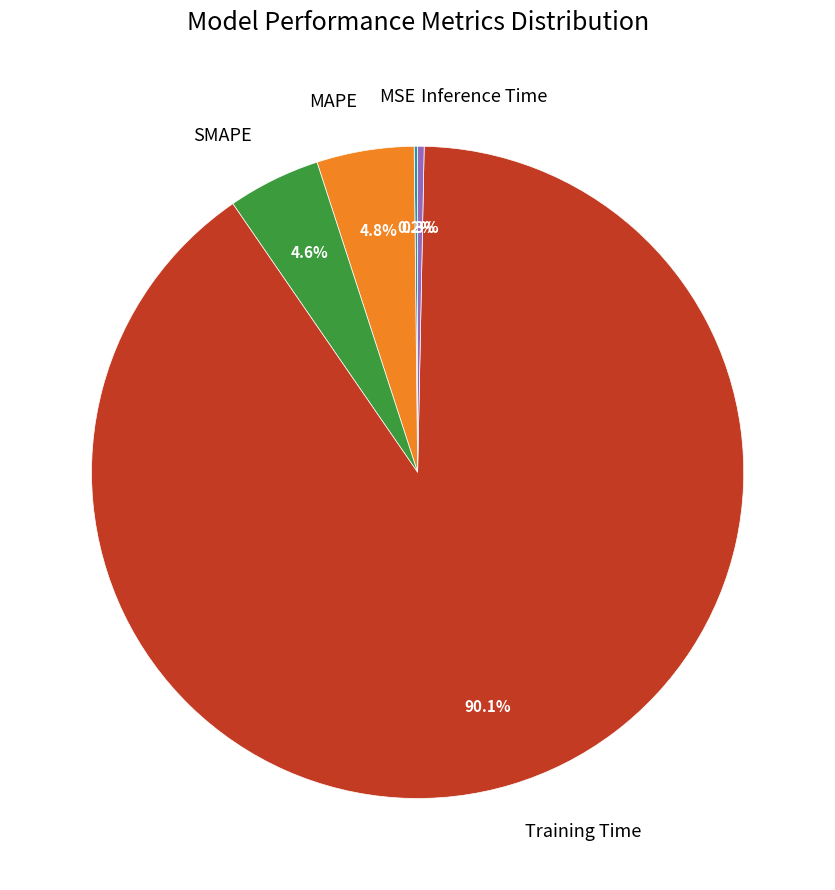

Which category has the biggest portion of the pie?

Training Time